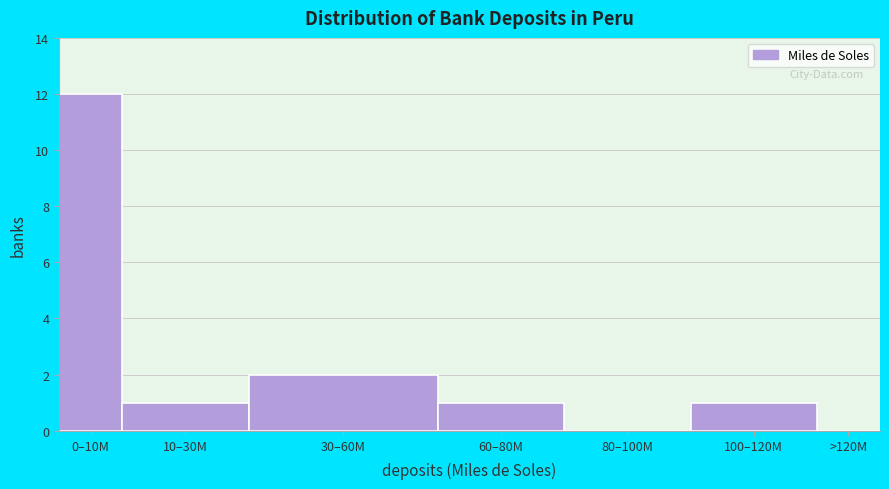

Reading left to right, list all the values displayed in this chart.

0–10M=12	10–30M=1	30–60M=2	60–80M=1	80–100M=0	100–120M=1	>120M=0